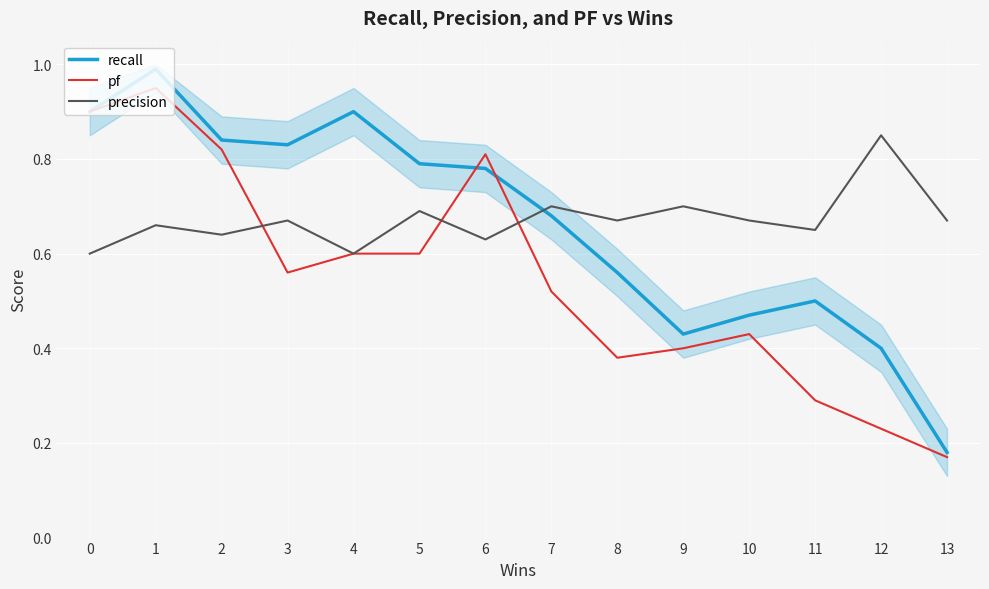

True or false: recall and pf intersect in this chart.

True